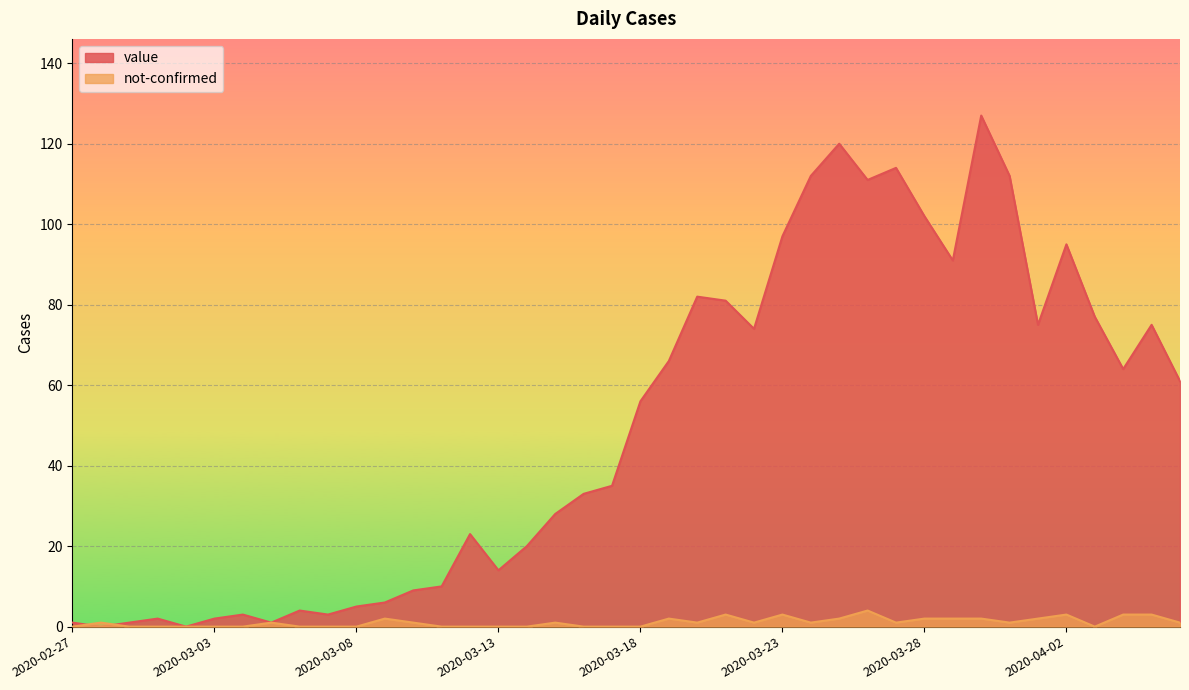

Read the not-confirmed value at 2020-03-15.

1